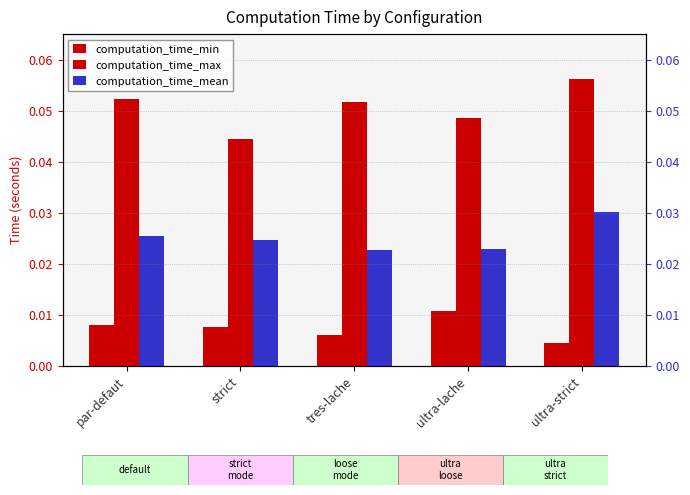

What is the label of the 1st bar from the left?

par-defaut